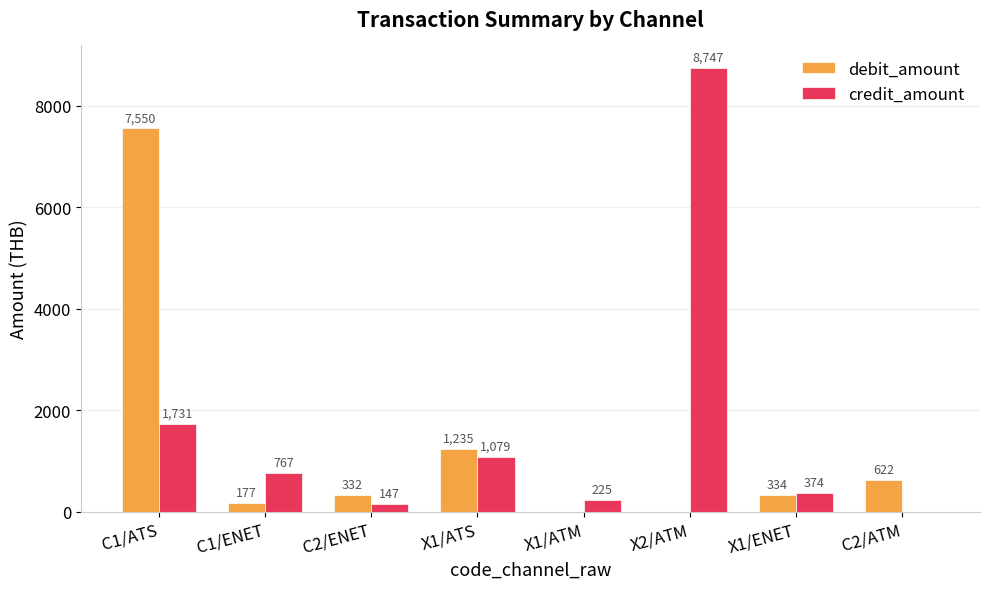

Where does the credit_amount series first go above 766?

C1/ATS